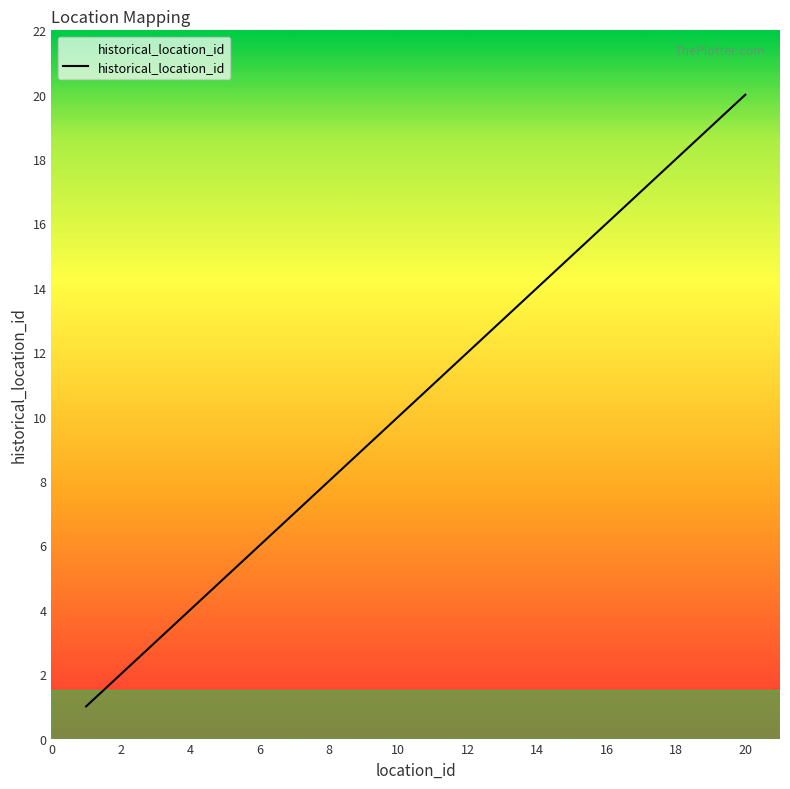

What is the maximum value shown in the chart?

20